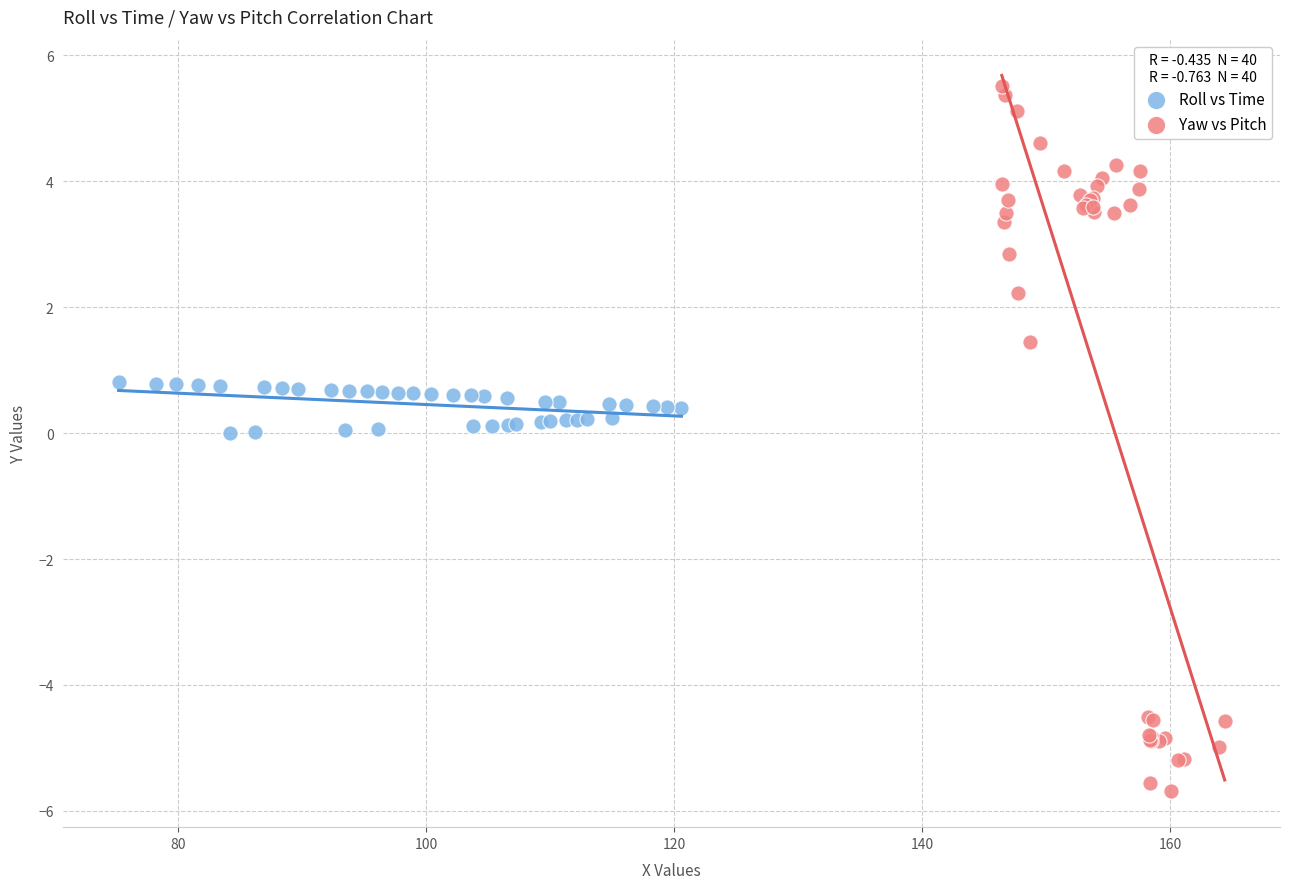

Which series contains the lowest Y value?

Yaw vs Pitch